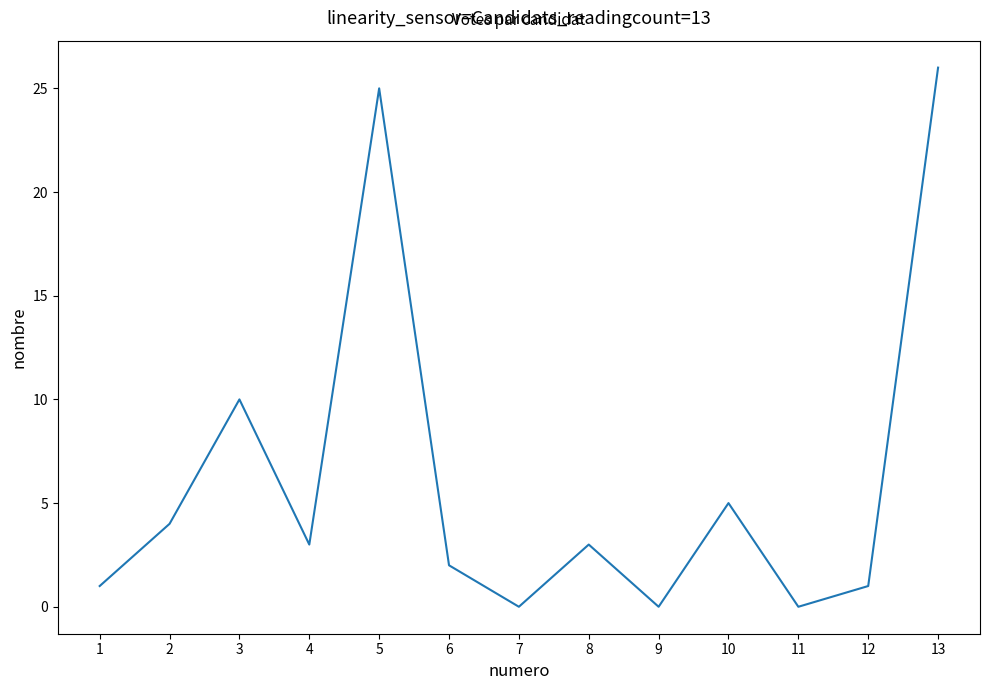

What is the maximum value shown in the chart?

26